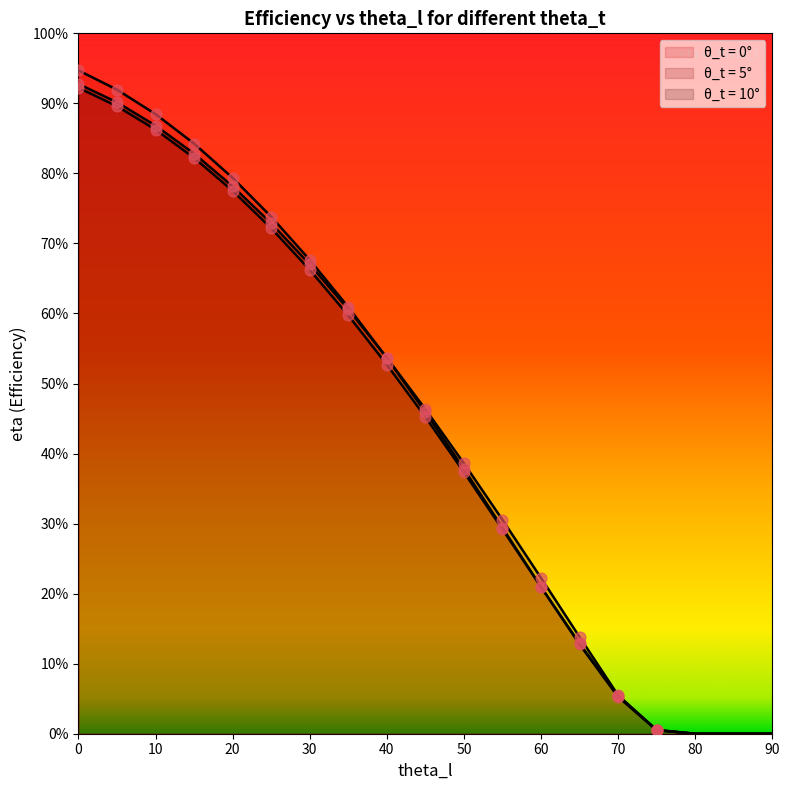

What is the total value across all series at 25.0?

2.2